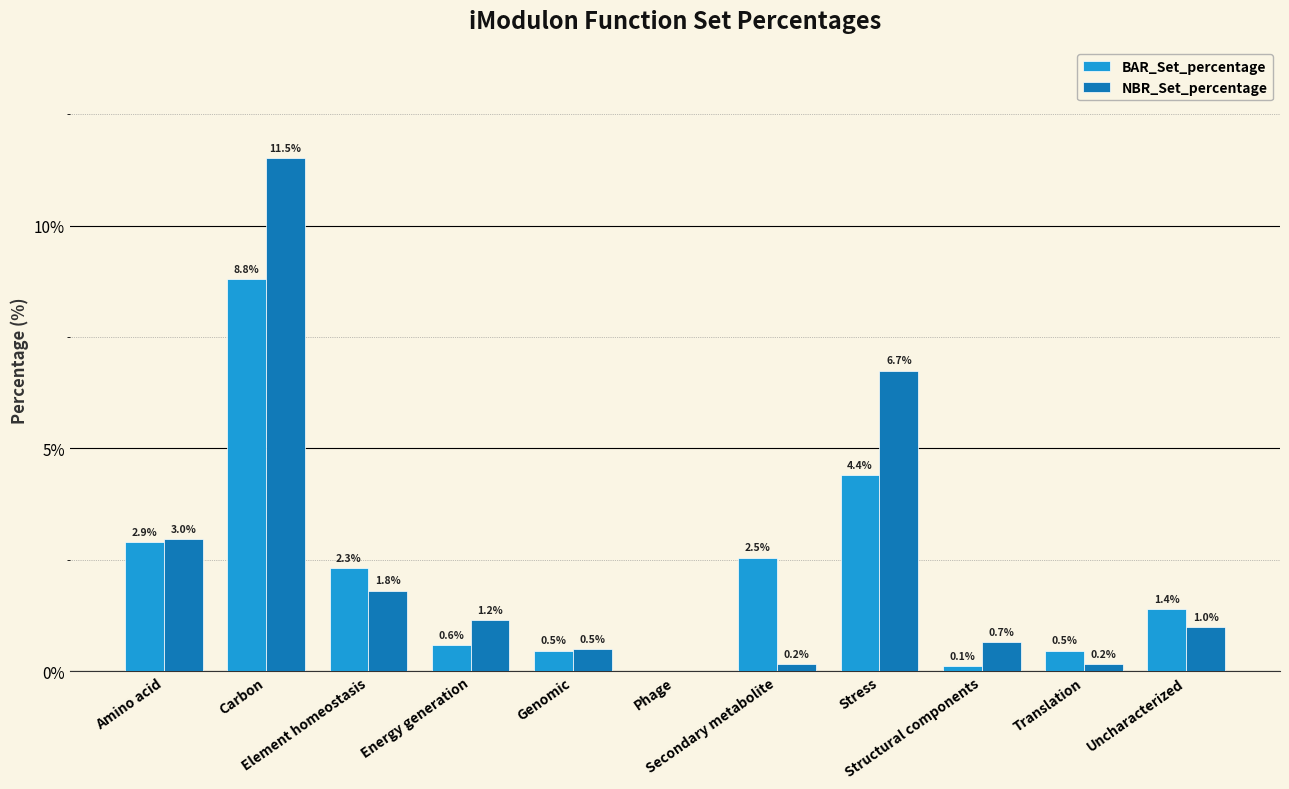

Reading left to right, transcribe all the data shown in this chart.

BAR_Set_percentage: 2.9	8.8	2.3	0.6	0.5	0.0	2.5	4.4	0.1	0.5	1.4
NBR_Set_percentage: 3.0	11.5	1.8	1.2	0.5	0.0	0.2	6.7	0.7	0.2	1.0